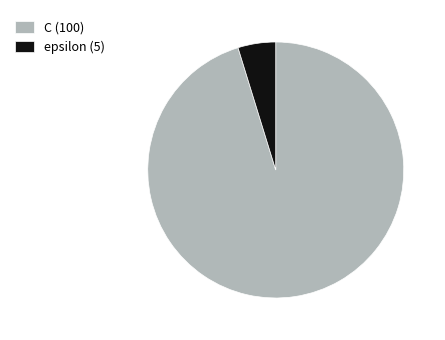

Which slice is the smallest?

epsilon